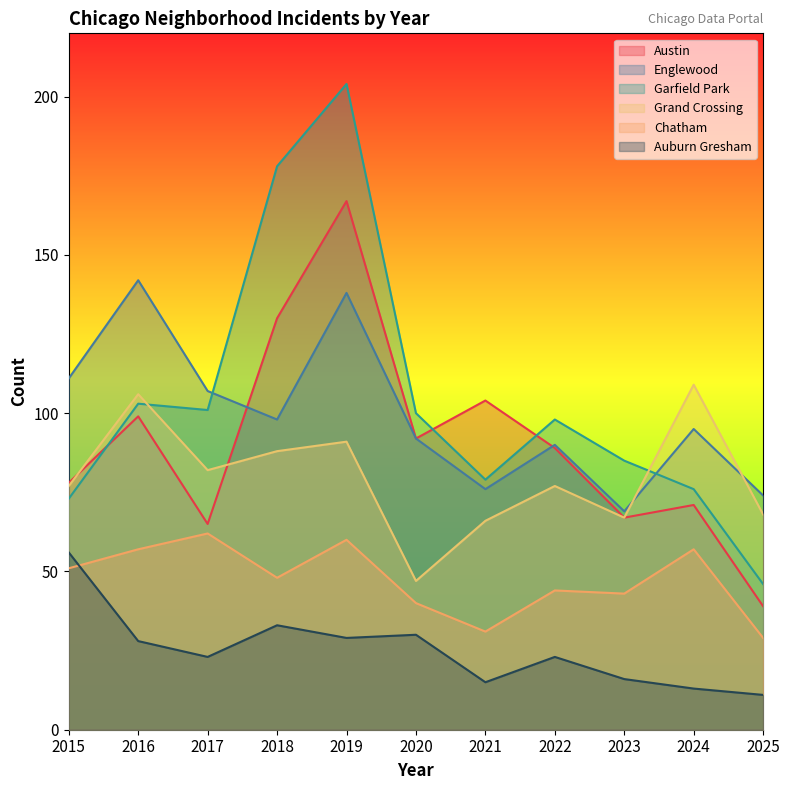

Reading left to right, what are all the values shown in this chart?

Austin: 2015=78	2016=99	2017=65	2018=130	2019=167	2020=92	2021=104	2022=89	2023=67	2024=71	2025=39
Englewood: 2015=111	2016=142	2017=107	2018=98	2019=138	2020=92	2021=76	2022=90	2023=69	2024=95	2025=74
Garfield Park: 2015=73	2016=103	2017=101	2018=178	2019=204	2020=100	2021=79	2022=98	2023=85	2024=76	2025=46
Grand Crossing: 2015=77	2016=106	2017=82	2018=88	2019=91	2020=47	2021=66	2022=77	2023=67	2024=109	2025=68
Chatham: 2015=51	2016=57	2017=62	2018=48	2019=60	2020=40	2021=31	2022=44	2023=43	2024=57	2025=29
Auburn Gresham: 2015=56	2016=28	2017=23	2018=33	2019=29	2020=30	2021=15	2022=23	2023=16	2024=13	2025=11